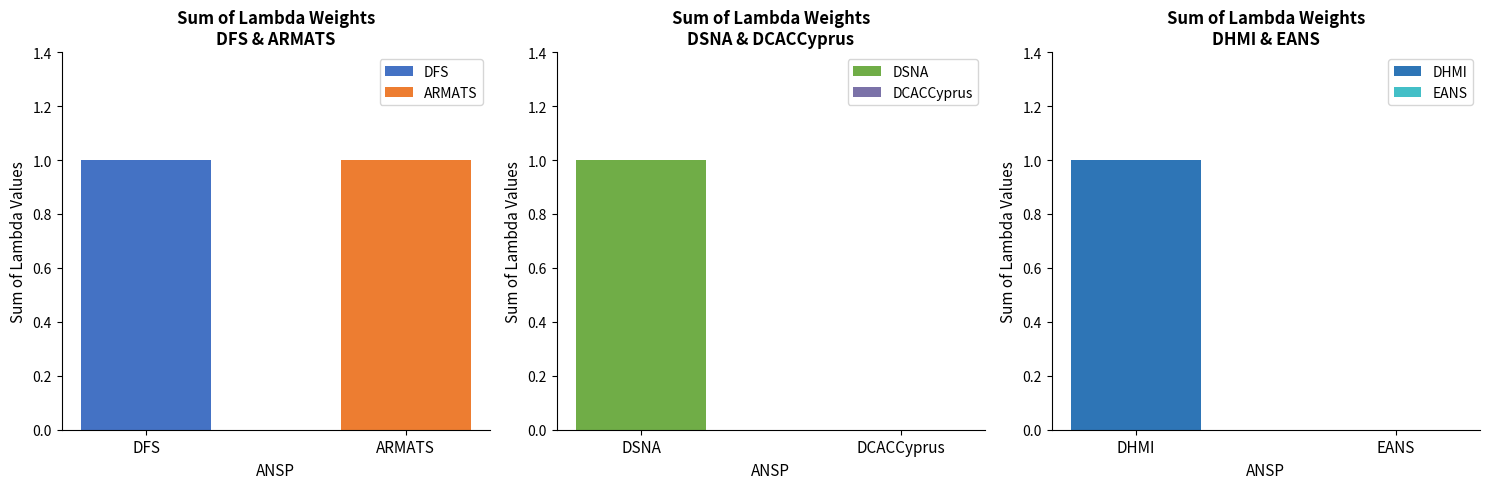

Which series has the widest spread of values?

DFS